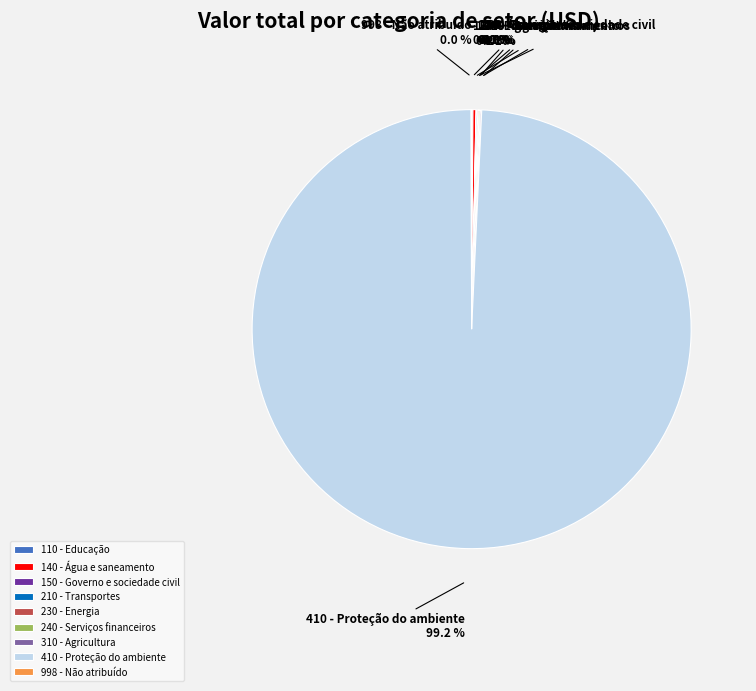

What is the largest slice in the pie chart?

410 - Proteção do ambiente